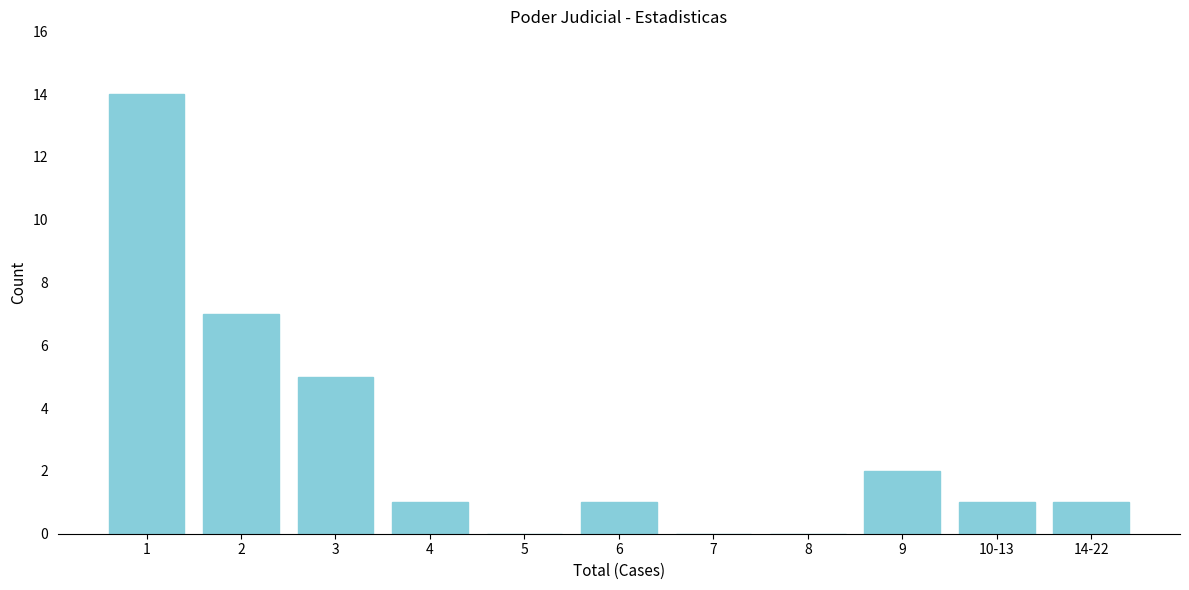

Reading left to right, list all the values displayed in this chart.

1=14	2=7	3=5	4=1	5=0	6=1	7=0	8=0	9=2	10-13=1	14-22=1